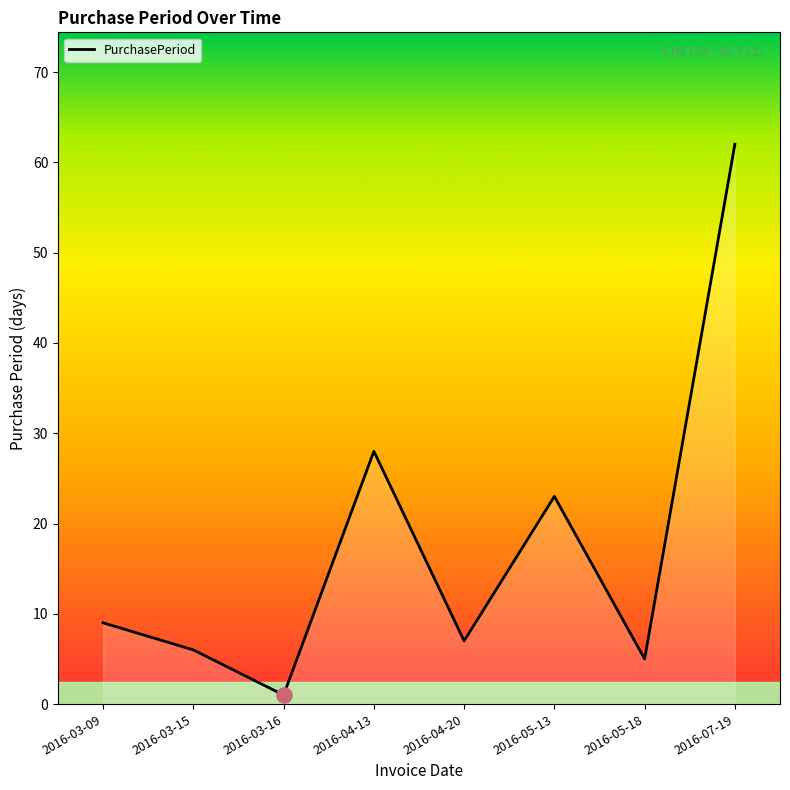

What is the change in value from 2016-03-09 to 2016-05-13?

+14